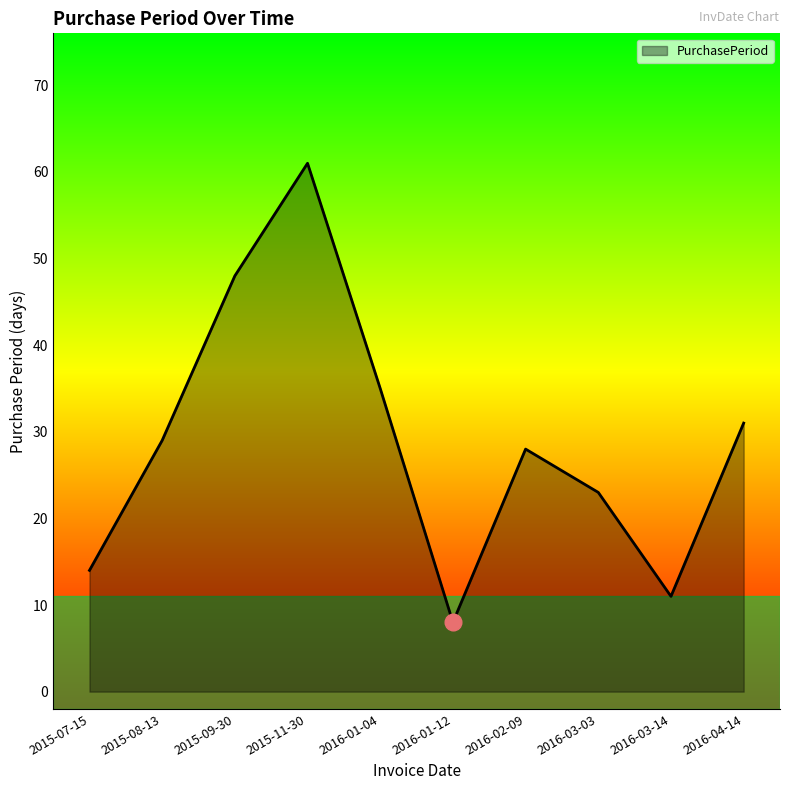

What position from the left is 2015-08-13?

2